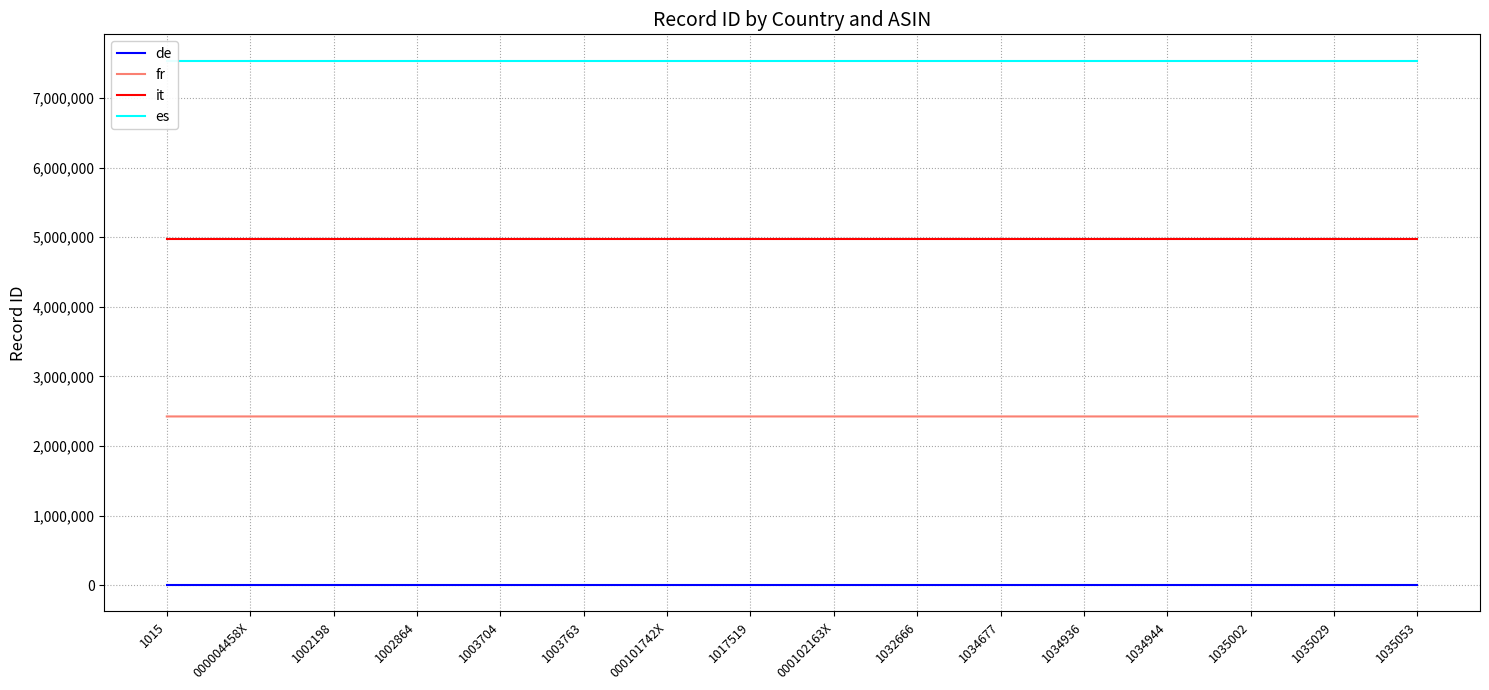

What position from the right is 000004458X?

15